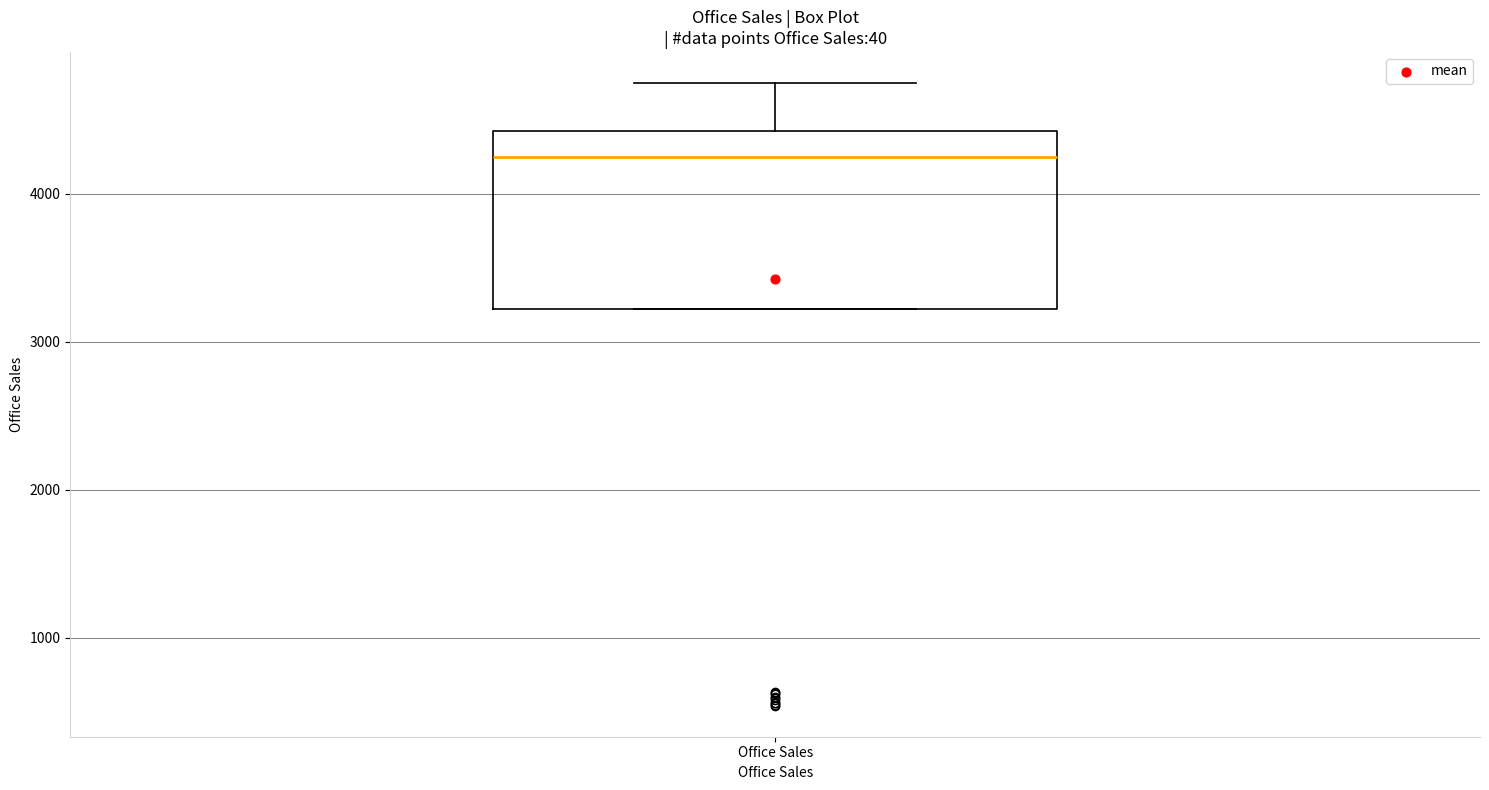

Where is the upper edge of the box for Office Sales on the y-axis? The values are not printed on the chart, so give them approximately, as read against the axis.

4400